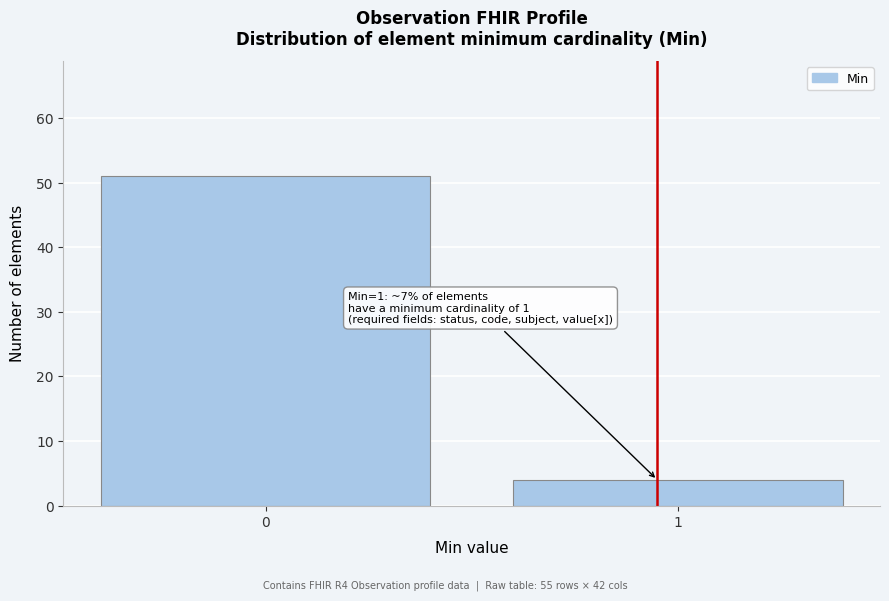

Reading right to left, transcribe all the data shown in this chart.

4	51